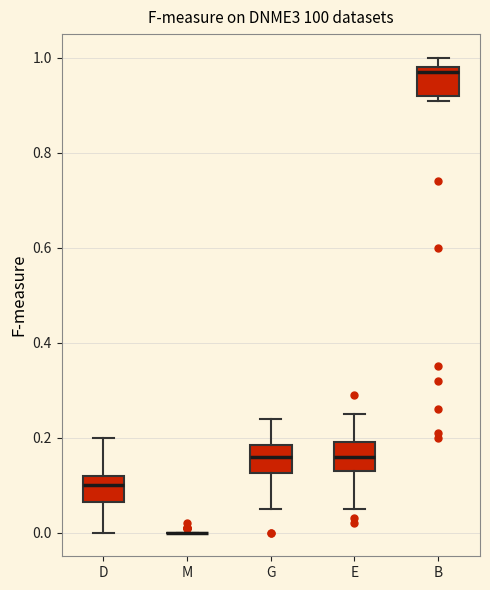

Reading left to right, transcribe this box plot: for each box, give where its median line is, the range the box spans, and where its two whiskers end, as read against the y-axis. The values are not printed on the chart, so give them approximately, as read against the axis.

D: median 0.10, box 0.06 to 0.12, whiskers 0.00 to 0.20
M: box collapsed to a line at 0.00, whiskers 0.00 to 0.00
G: median 0.16, box 0.12 to 0.18, whiskers 0.06 to 0.24
E: median 0.16, box 0.14 to 0.20, whiskers 0.06 to 0.26
B: median 0.98 (just below the box's upper edge), box 0.92 to 0.98, whiskers 0.92 (just below the box's lower edge) to 1.00